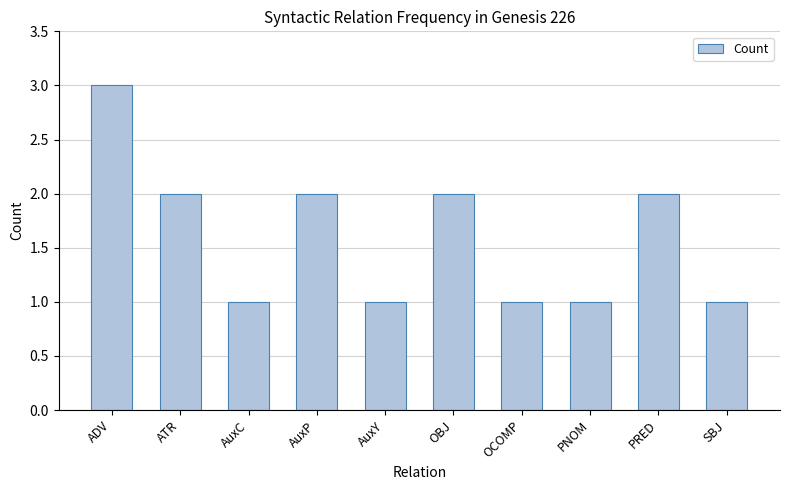

What is the label of the 9th bar from the left?

PRED